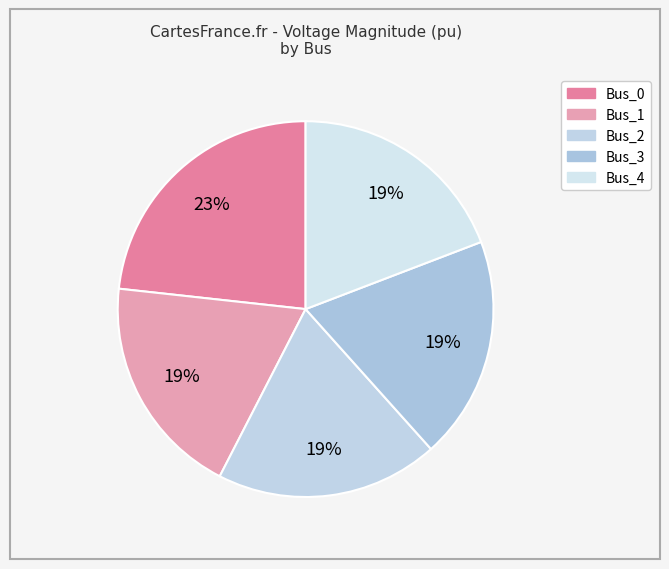

Does Bus_3 represent more than half of the total?

No